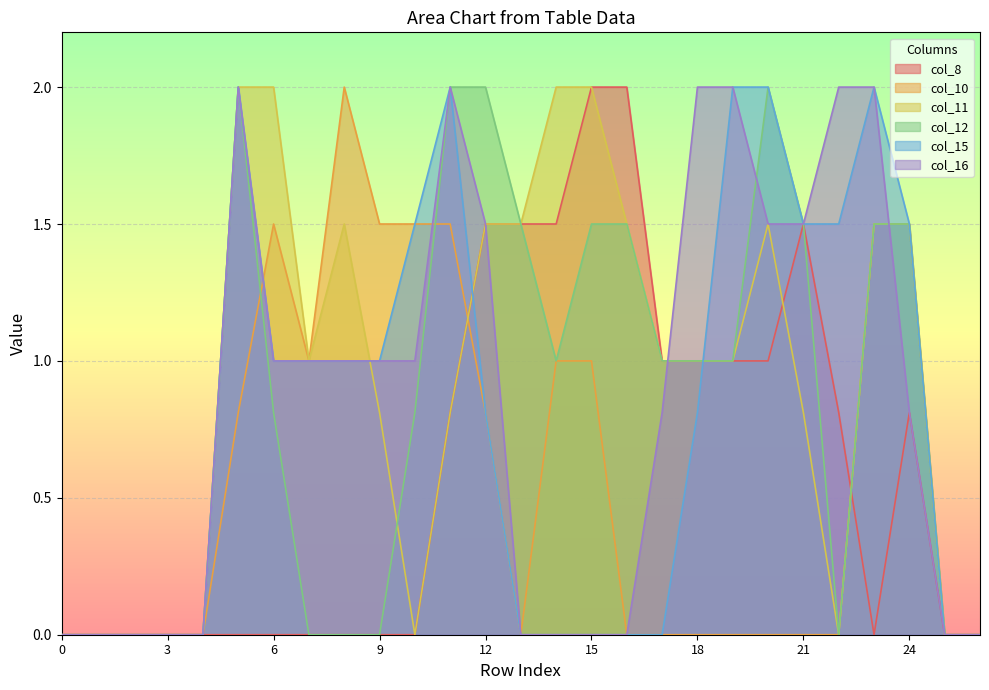

Which category has the highest value in the col_16 series?

5